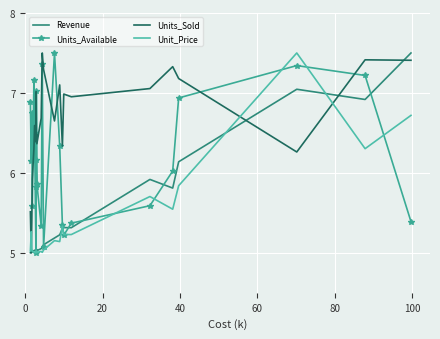

In Units_Available, how many points are higher than both neighbors (excluding endpoints)?

7